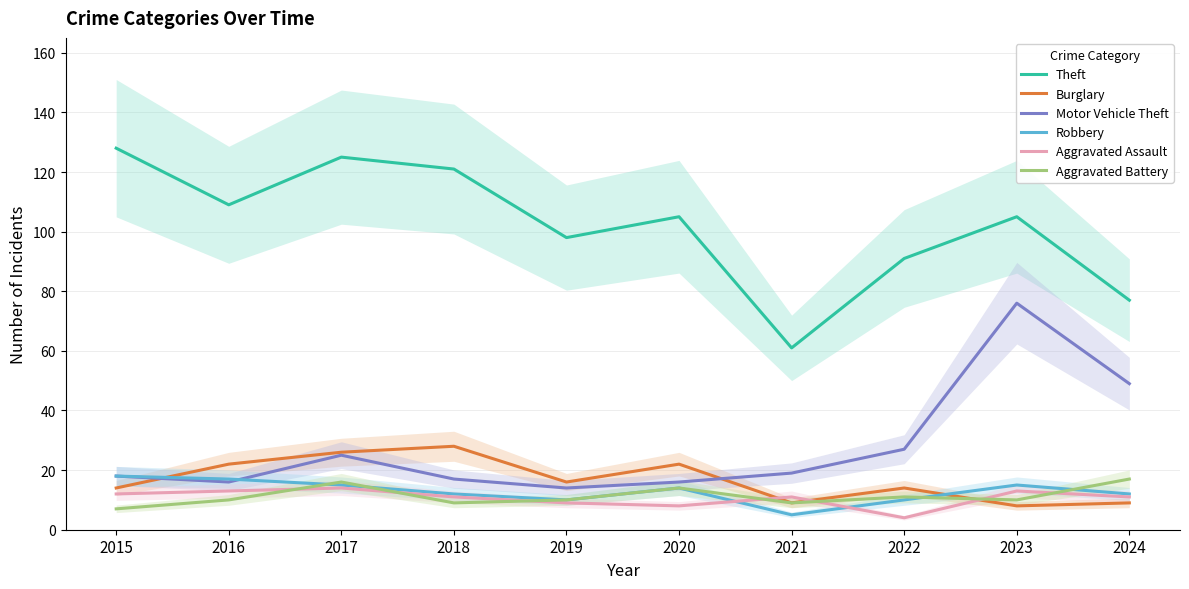

Reading right to left, list all the values displayed in this chart.

Theft: 77	105	91	61	105	98	121	125	109	128
Burglary: 9	8	14	9	22	16	28	26	22	14
Motor Vehicle Theft: 49	76	27	19	16	14	17	25	16	18
Robbery: 12	15	10	5	14	10	12	15	17	18
Aggravated Assault: 11	13	4	11	8	9	11	14	13	12
Aggravated Battery: 17	10	11	9	14	10	9	16	10	7